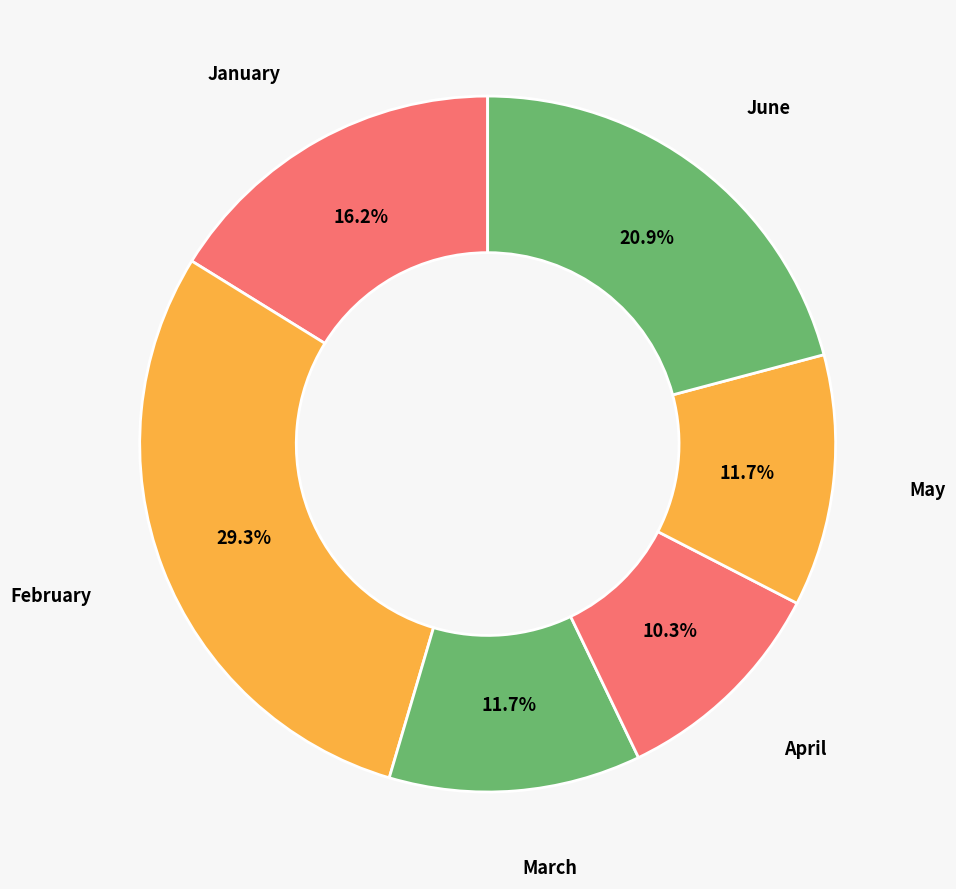

What is the smallest slice in the pie chart?

April